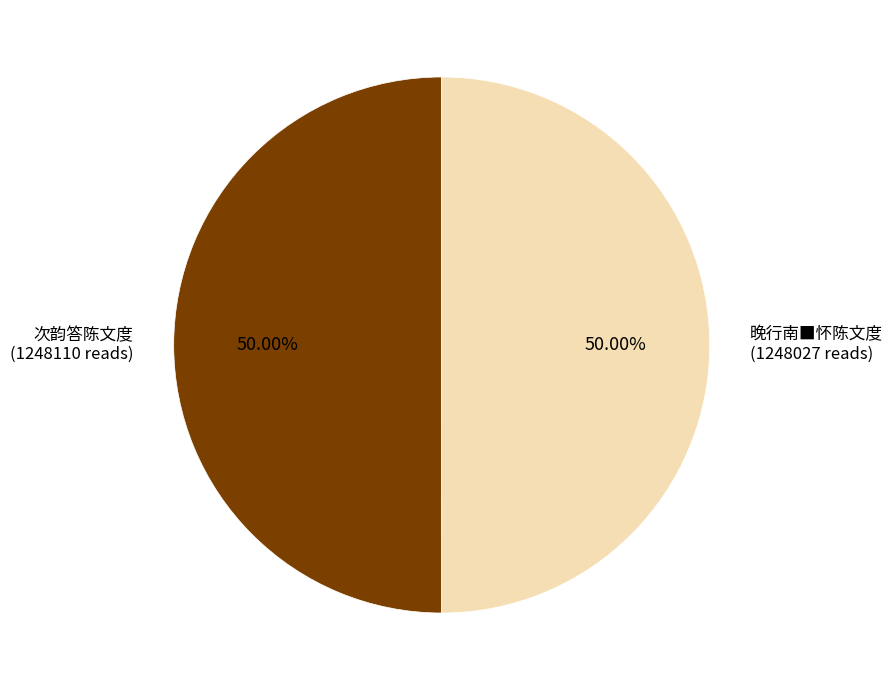

Is the sum of 晚行南■怀陈文度 and 次韵答陈文度 greater than half?

Yes